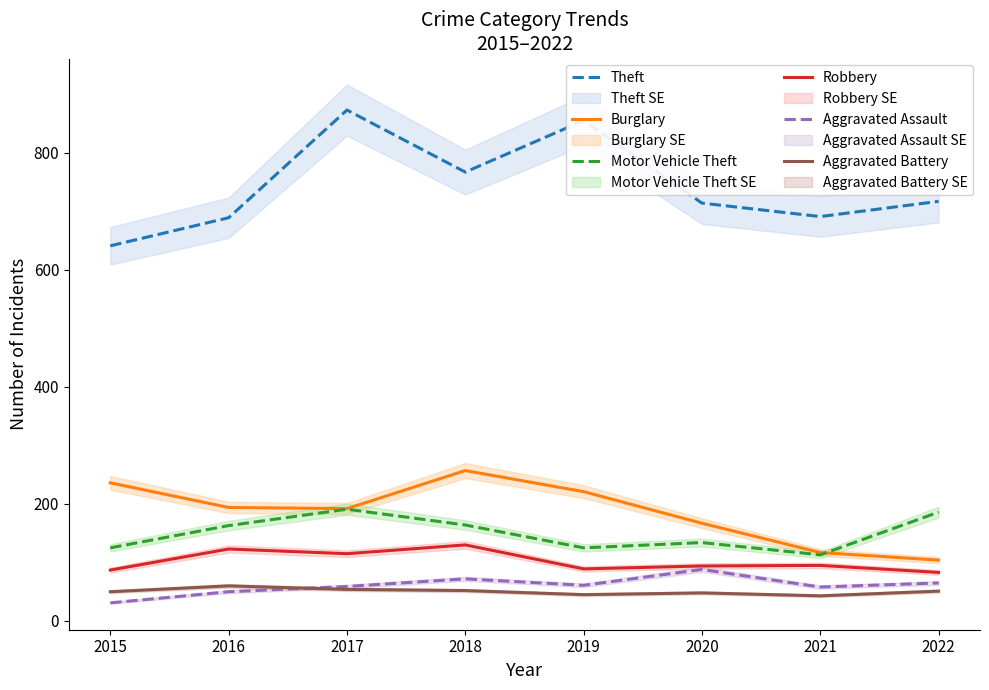

How many lines are shown in the chart?

6